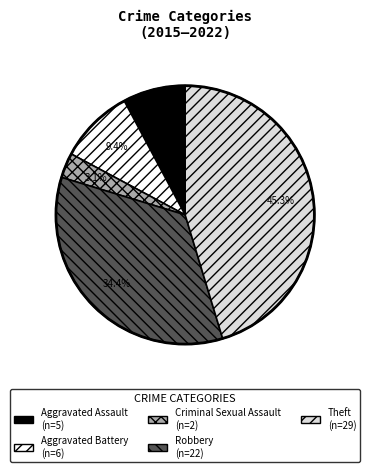

True or false: Robbery accounts for 26% of the total.

False